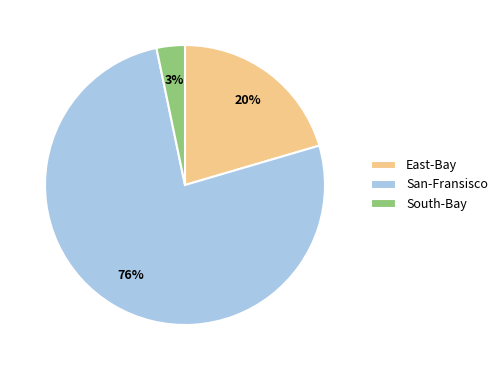

What percentage is the East-Bay slice, to the nearest percent?

20%